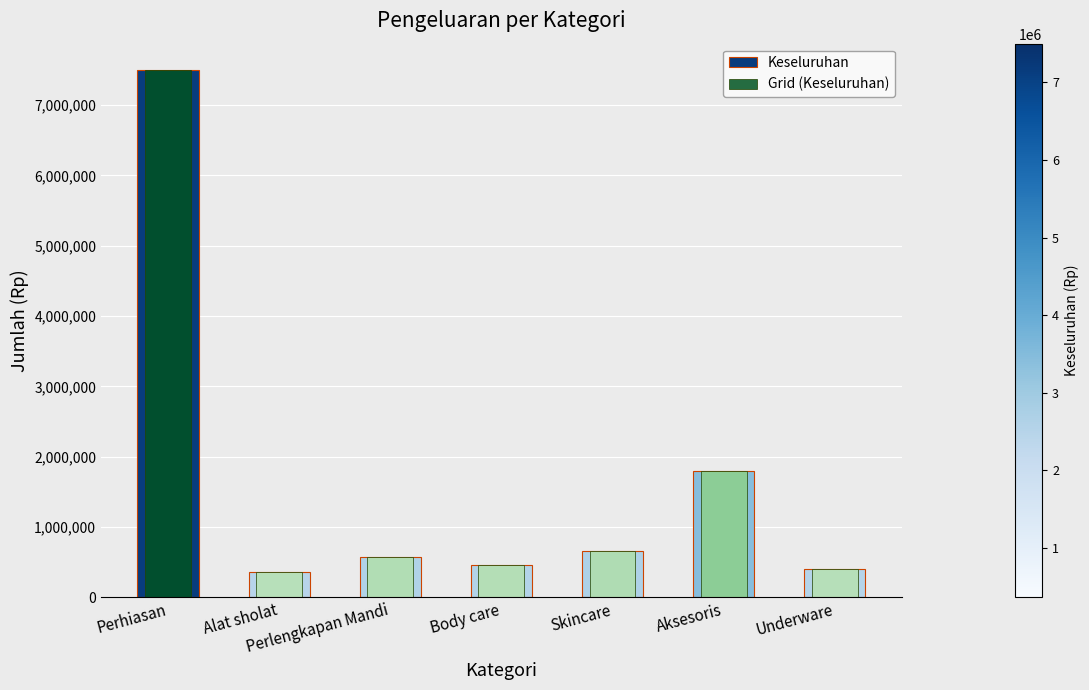

What is the sum of the Keseluruhan values at Underware and Alat sholat?

760000